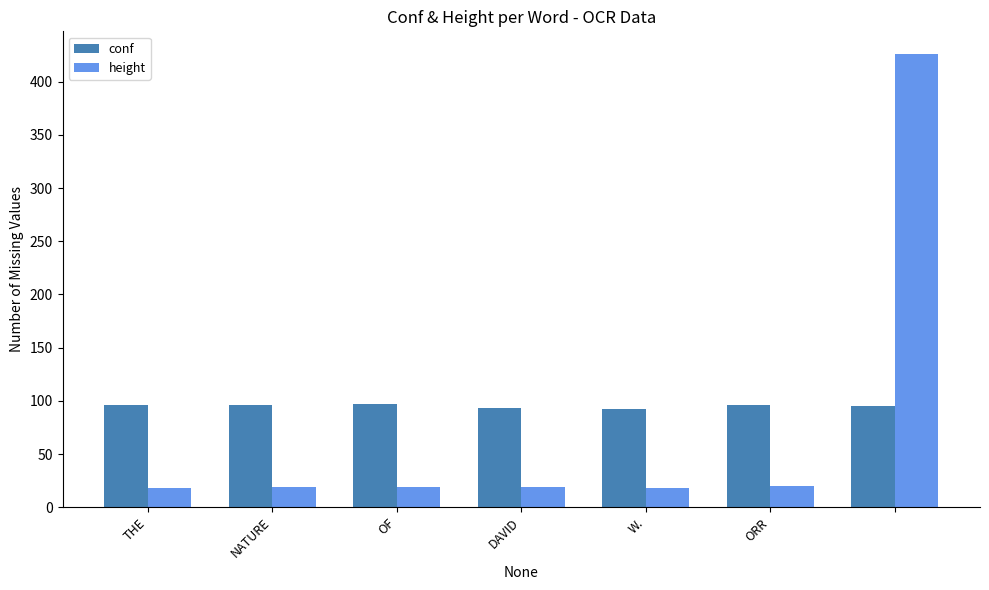

Are the bars horizontal?

No